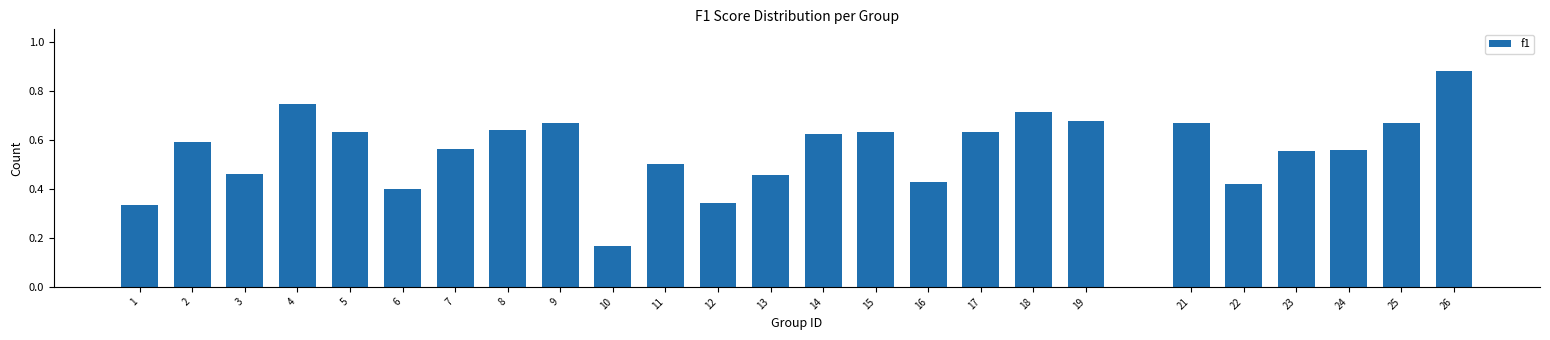

Which category has the highest value across all series?

26